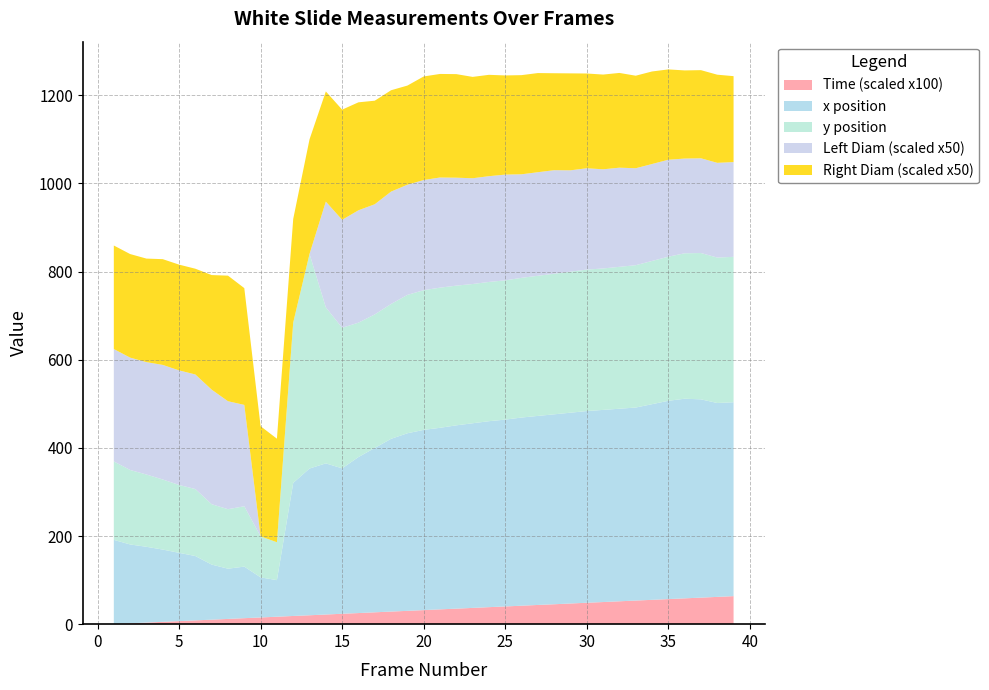

Reading left to right, extract all data points from this chart.

Time: 1=0.0	2=0.0	3=0.0	4=0.1	5=0.1	6=0.1	7=0.1	8=0.1	9=0.1	10=0.2	11=0.2	12=0.2	13=0.2	14=0.2	15=0.2	16=0.3	17=0.3	18=0.3	19=0.3	20=0.3	21=0.3	22=0.4	23=0.4	24=0.4	25=0.4	26=0.4	27=0.4	28=0.5	29=0.5	30=0.5	31=0.5	32=0.5	33=0.5	34=0.6	35=0.6	36=0.6	37=0.6	38=0.6	39=0.6
x: 1=191.0	2=179.0	3=172.0	4=164.0	5=155.0	6=146.0	7=125.0	8=114.0	9=117.0	10=91.0	11=83.0	12=302.0	13=333.0	14=343.0	15=330.0	16=354.0	17=373.0	18=392.0	19=403.0	20=409.0	21=412.0	22=416.0	23=419.0	24=422.0	25=424.0	26=427.0	27=429.0	28=431.0	29=433.0	30=435.0	31=436.0	32=437.0	33=438.0	34=444.0	35=450.0	36=453.0	37=450.0	38=440.0	39=440.0
y: 1=178.0	2=169.0	3=164.0	4=159.0	5=154.0	6=152.0	7=137.0	8=135.0	9=137.0	10=93.0	11=86.0	12=364.0	13=487.0	14=354.0	15=319.0	16=305.0	17=303.0	18=306.0	19=314.0	20=317.0	21=318.0	22=317.0	23=316.0	24=316.0	25=316.0	26=317.0	27=318.0	28=319.0	29=320.0	30=321.0	31=321.0	32=322.0	33=323.0	34=325.0	35=327.0	36=330.0	37=332.0	38=330.0	39=330.0
Left Diam: 1=5.1	2=5.1	3=5.1	4=5.2	5=5.2	6=5.2	7=5.2	8=4.9	9=4.6	10=0.0	11=0.0	12=0.0	13=0.0	14=4.8	15=4.9	16=5.1	17=5.0	18=5.1	19=5.0	20=5.0	21=5.0	22=4.9	23=4.8	24=4.8	25=4.8	26=4.7	27=4.7	28=4.7	29=4.6	30=4.6	31=4.5	32=4.5	33=4.4	34=4.4	35=4.4	36=4.3	37=4.3	38=4.3	39=4.3
Right Diam: 1=4.7	2=4.7	3=4.7	4=4.8	5=4.8	6=4.8	7=5.2	8=5.7	9=5.3	10=5.0	11=4.7	12=4.7	13=5.2	14=5.0	15=5.0	16=4.9	17=4.7	18=4.6	19=4.5	20=4.7	21=4.7	22=4.7	23=4.6	24=4.6	25=4.5	26=4.5	27=4.5	28=4.4	29=4.4	30=4.3	31=4.3	32=4.3	33=4.2	34=4.2	35=4.1	36=4.0	37=4.0	38=4.0	39=3.9